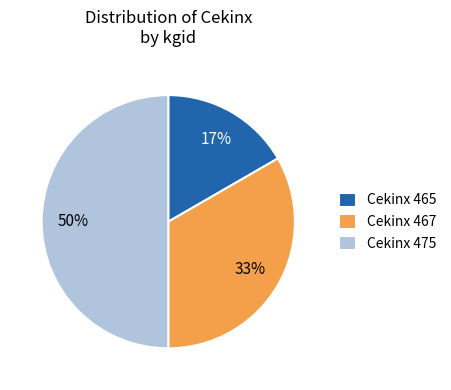

What is the largest slice in the pie chart?

Cekinx 475